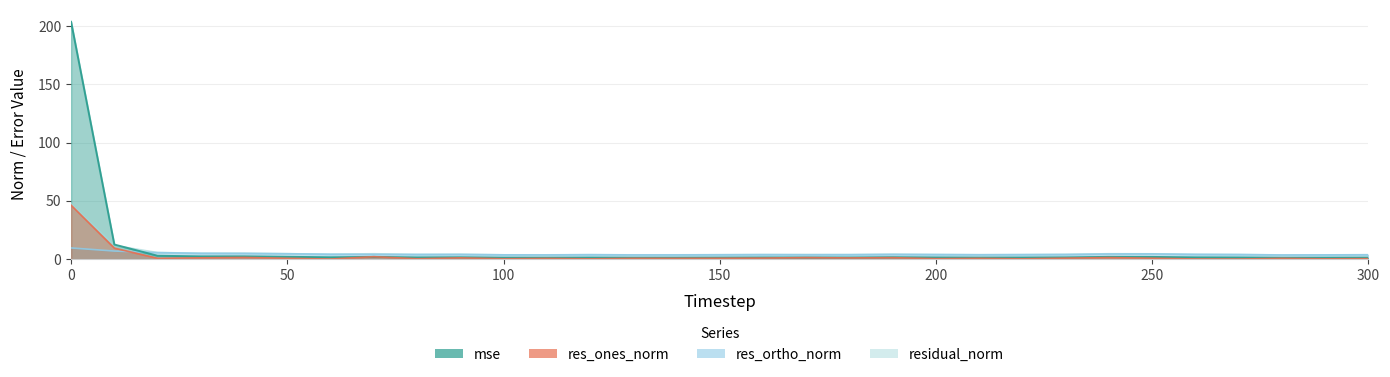

How many interior local peaks does the res_ones_norm series have?

10